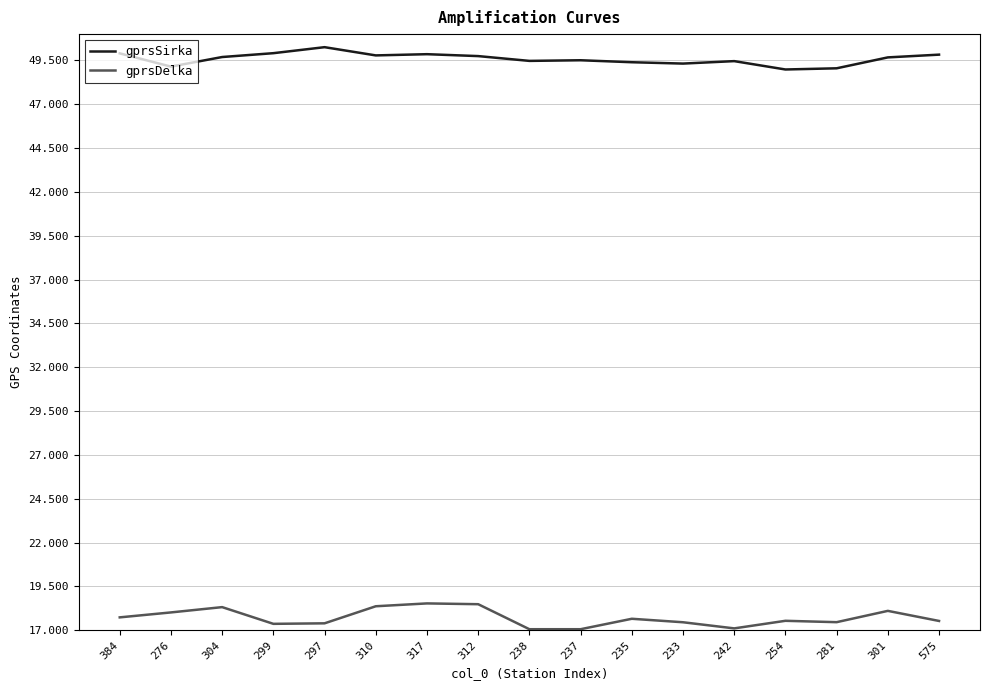

Rank the series by their maximum value, from highest to lowest.

gprsSirka, gprsDelka